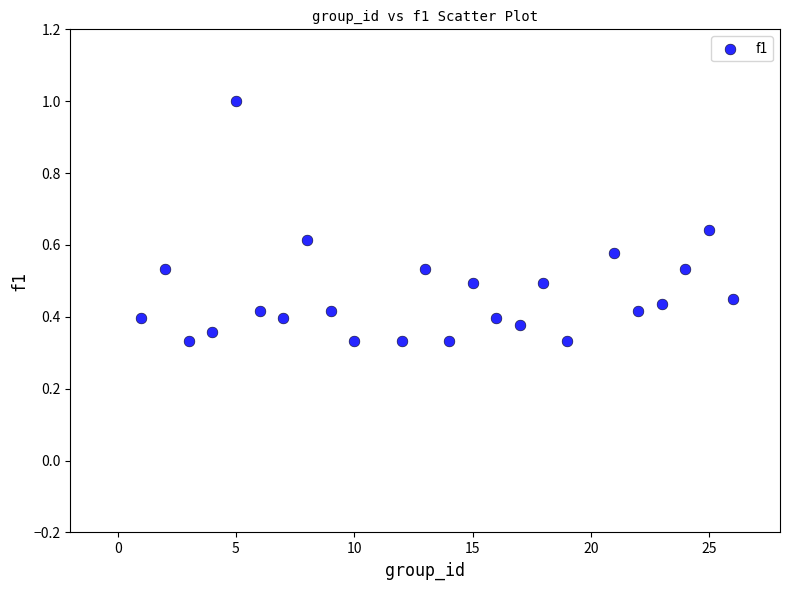

What is the range of Y values (max minus min)?

0.7